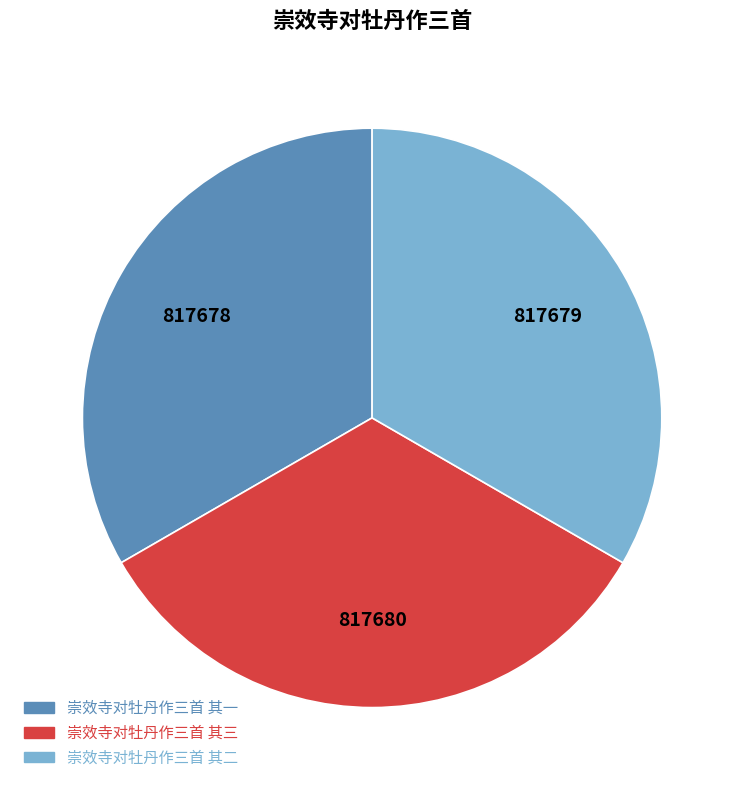

What is the ratio of the value at 崇效寺对牡丹作三首 其一 to the value at 崇效寺对牡丹作三首 其三?

1.0